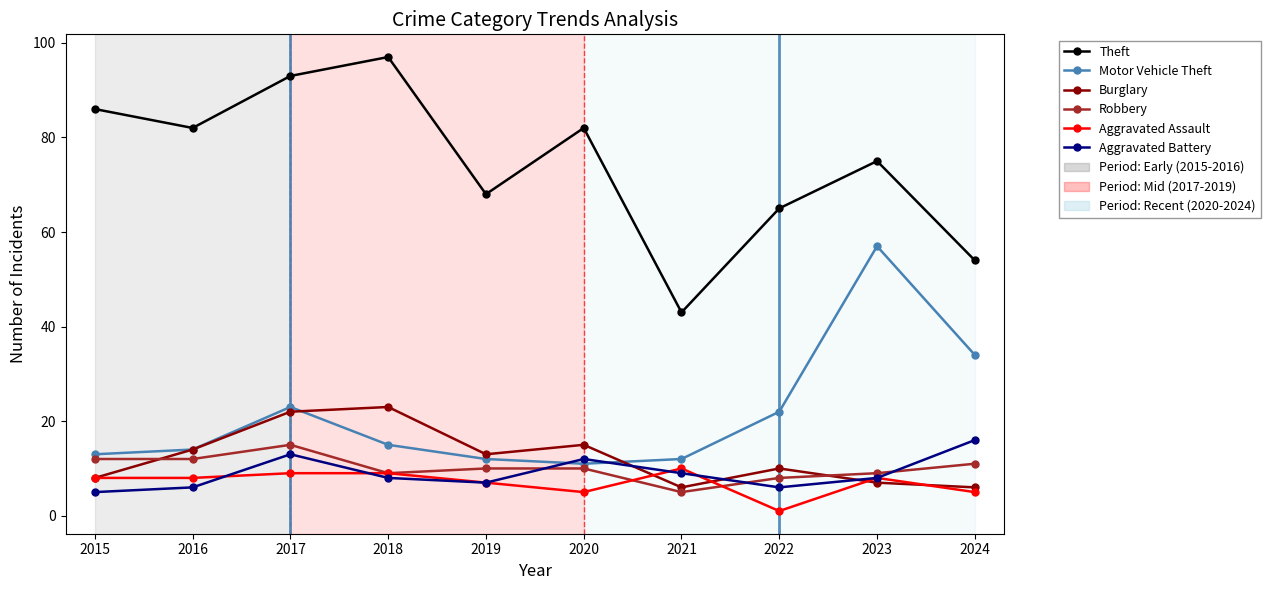

What is the difference between the maximum and minimum values in the Burglary series?

17